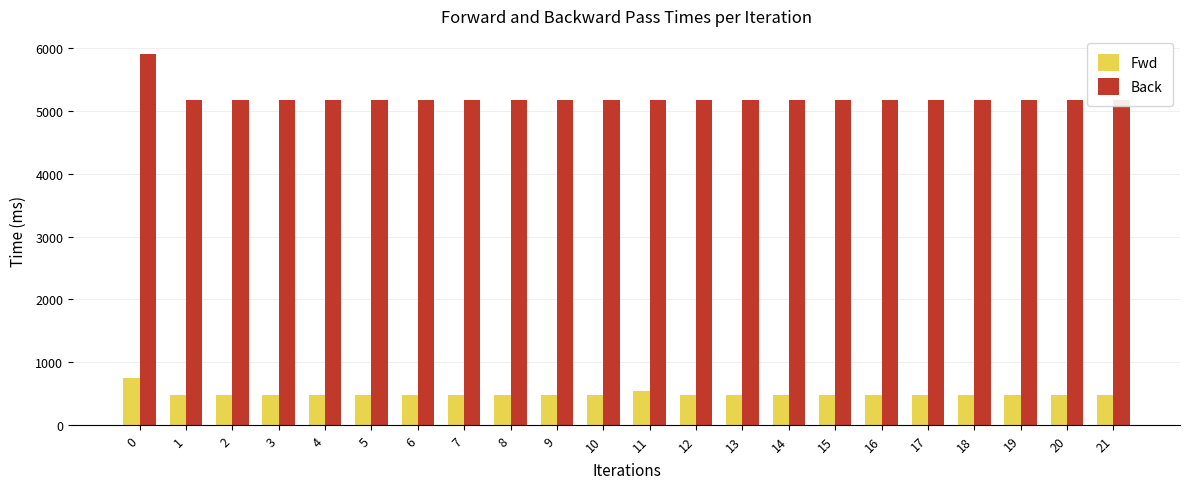

How many bars are there in each group?

2